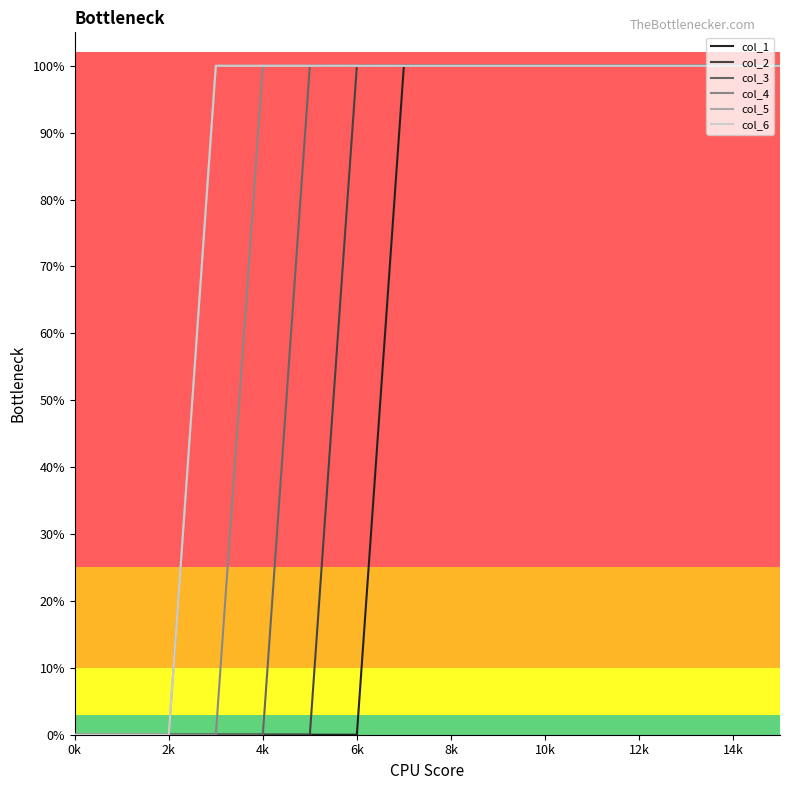

Reading right to left, extract all data points from this chart.

col_1: 1	1	1	1	1	1	1	1	1	0	0	0	0	0	0	0
col_2: 1	1	1	1	1	1	1	1	1	1	0	0	0	0	0	0
col_3: 1	1	1	1	1	1	1	1	1	1	1	0	0	0	0	0
col_4: 1	1	1	1	1	1	1	1	1	1	1	1	0	0	0	0
col_5: 1	1	1	1	1	1	1	1	1	1	1	1	1	0	0	0
col_6: 1	1	1	1	1	1	1	1	1	1	1	1	1	0	0	0